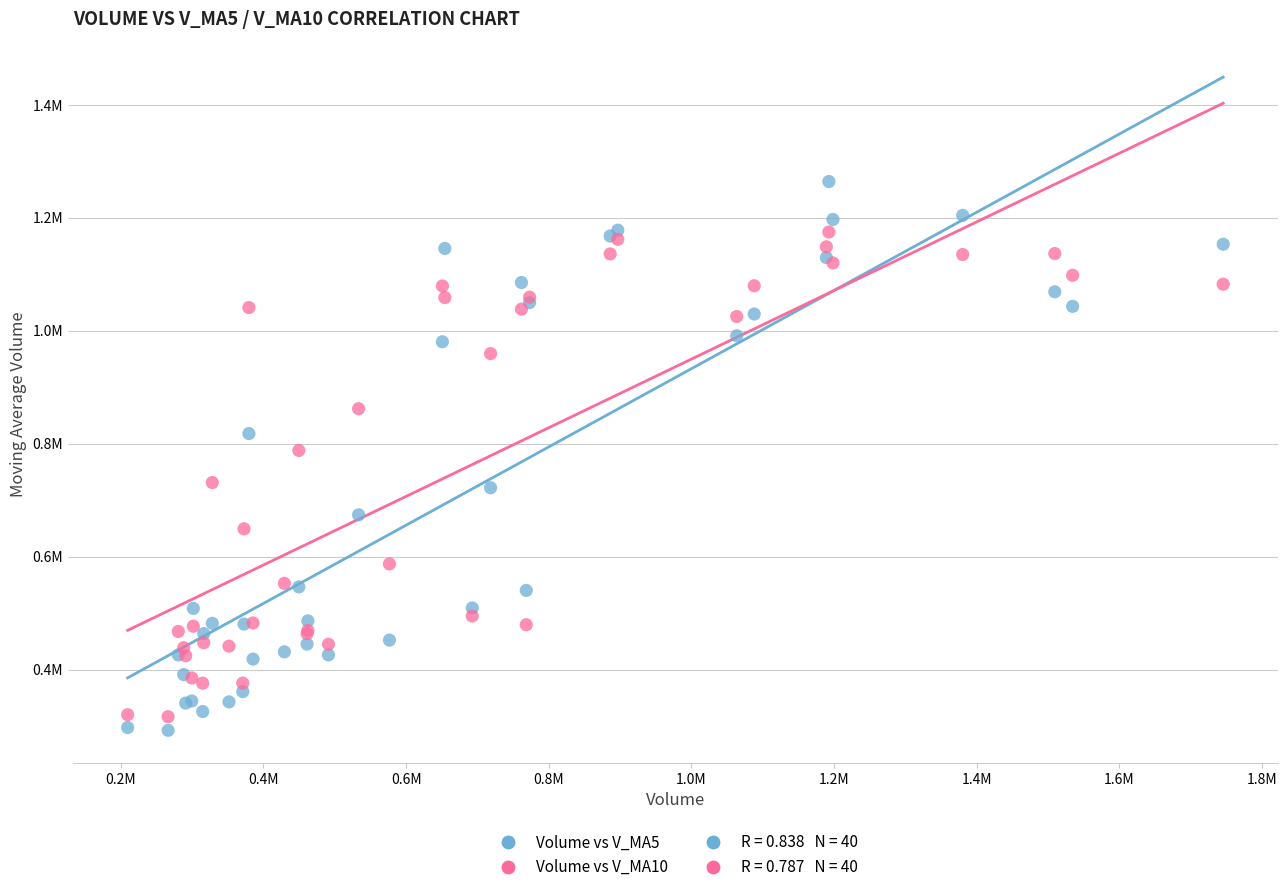

Which series has the widest spread of Y values?

Volume vs V_MA5